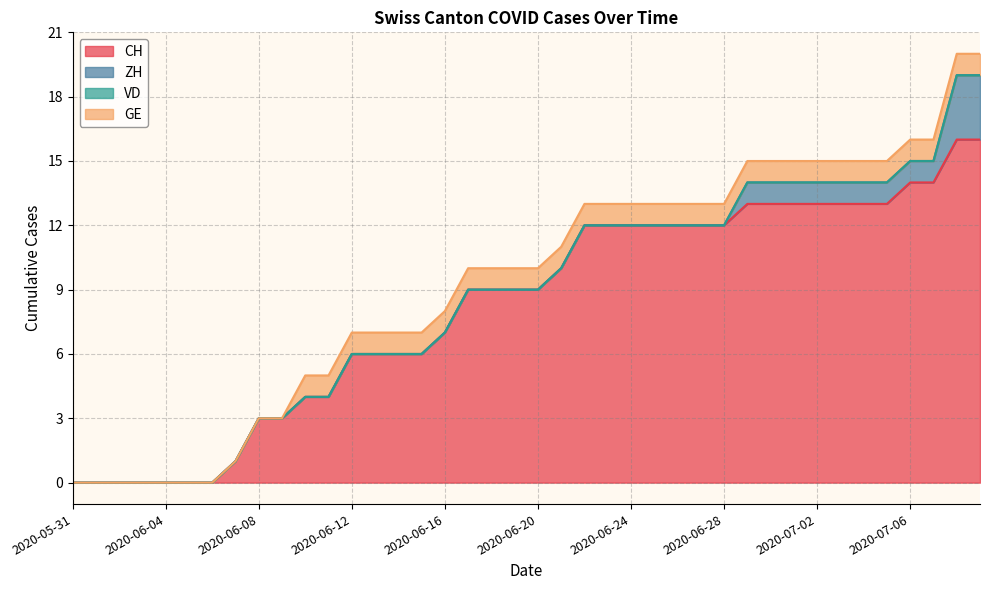

What are all the series names shown in the legend?

CH, ZH, VD, GE